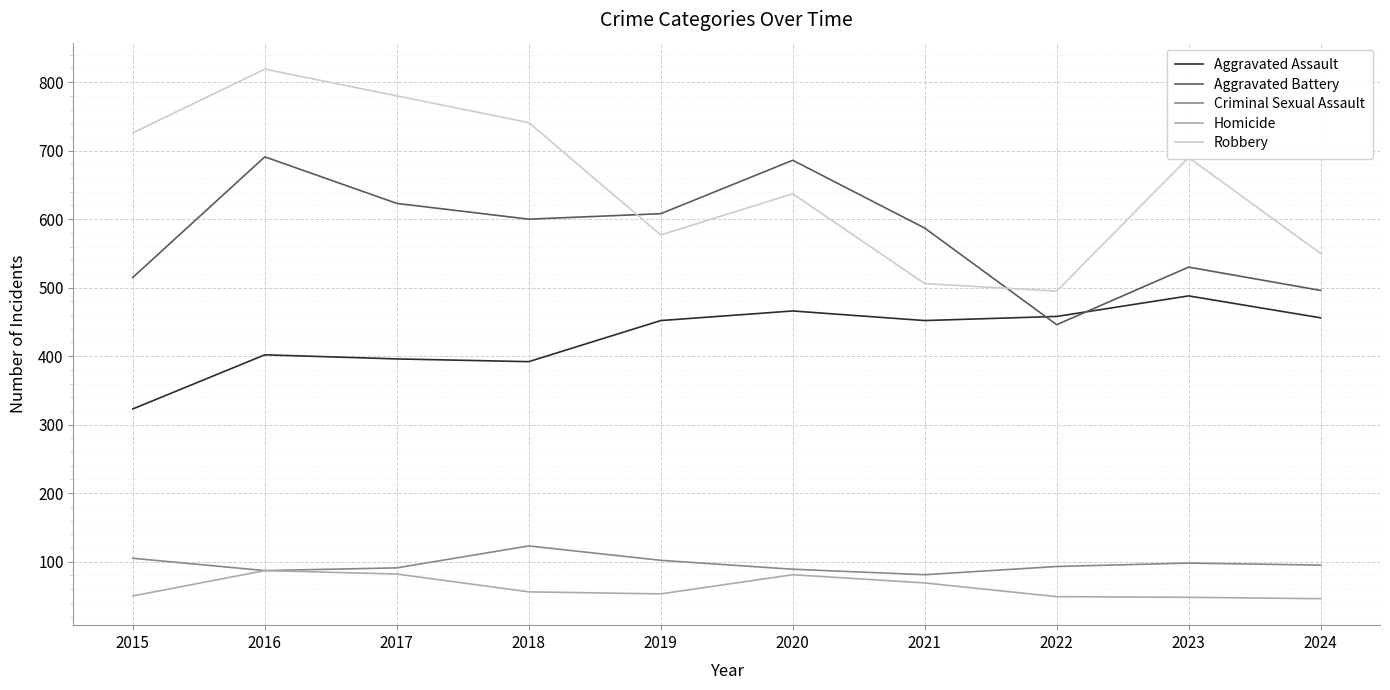

Does the chart display data point markers on the line(s)?

No